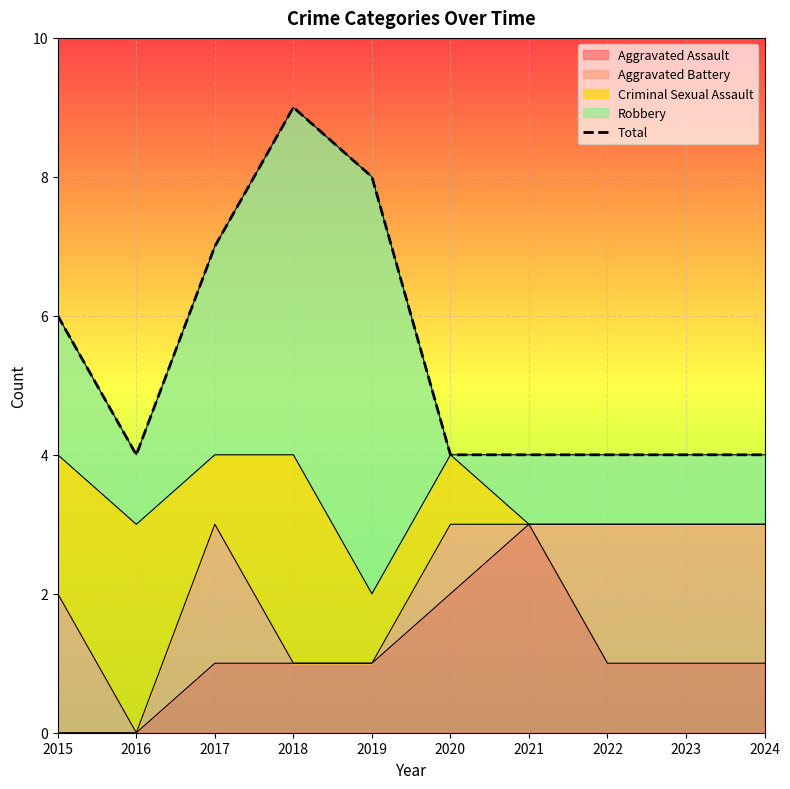

What is the difference between the second highest and minimum values?

4